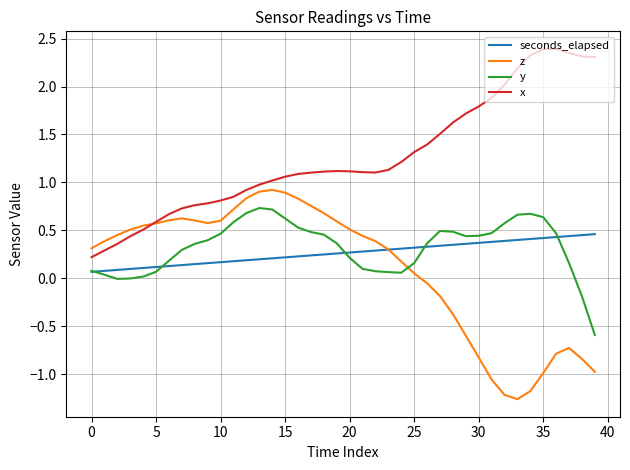

What is the minimum value for z?

-1.3